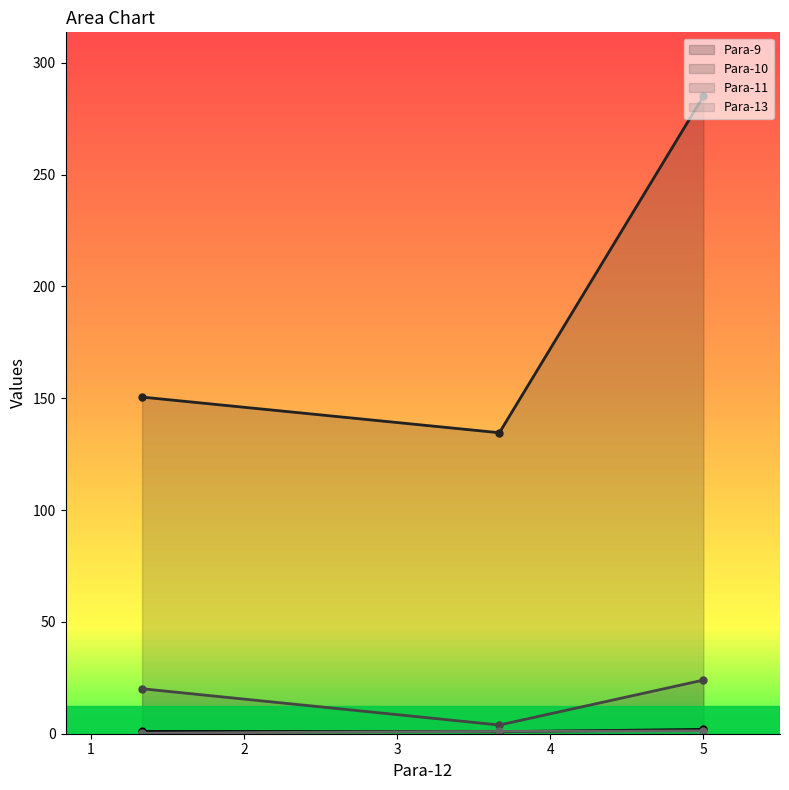

Where does the Para-13 line series first go above 1?

1